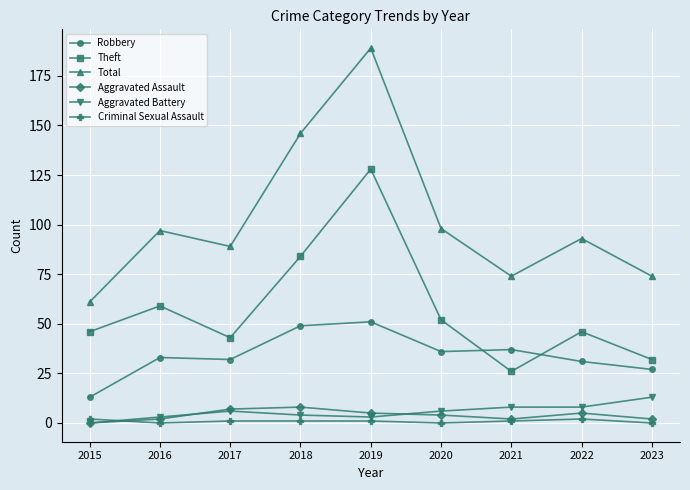

At which category is the sum across all series the highest?

2019